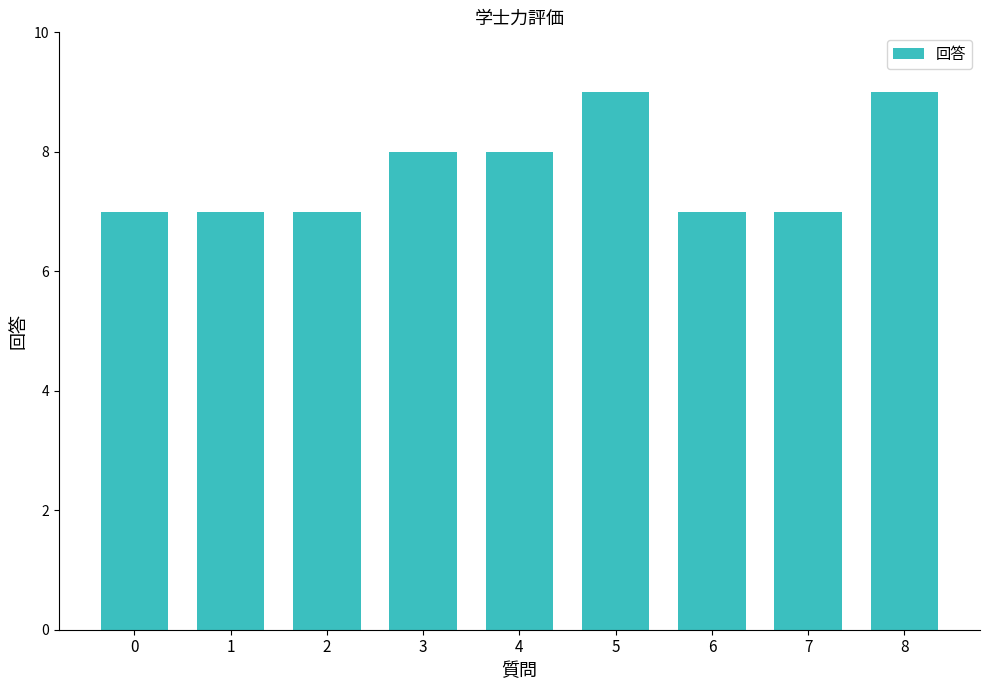

What is the sum of the values at 1 and 0?

14